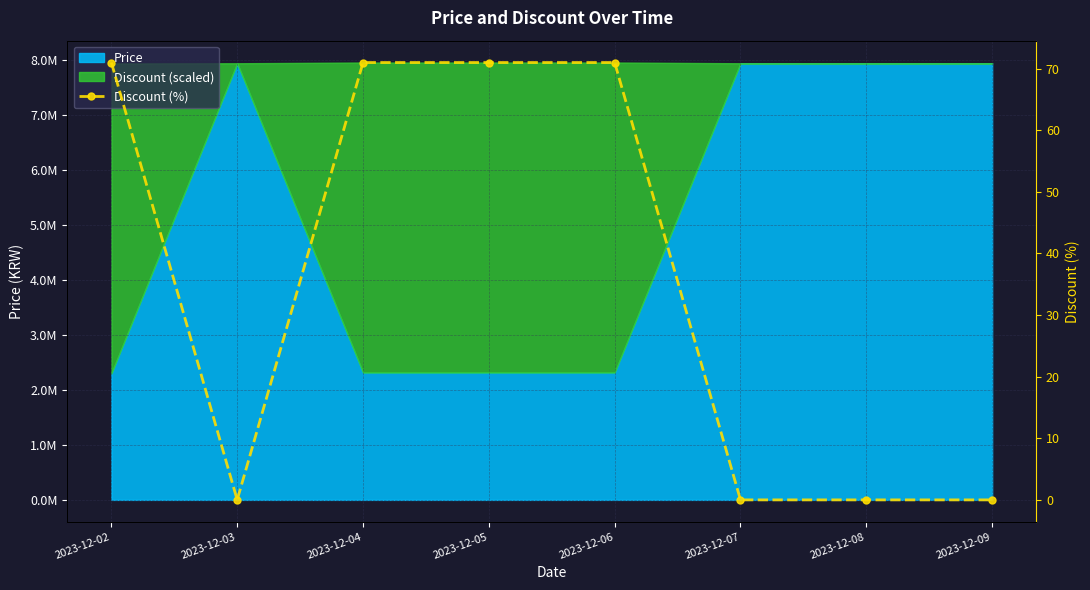

Reading right to left, extract all data points from this chart.

2023-12-09=0	2023-12-08=0	2023-12-07=0	2023-12-06=71	2023-12-05=71	2023-12-04=71	2023-12-03=0	2023-12-02=71